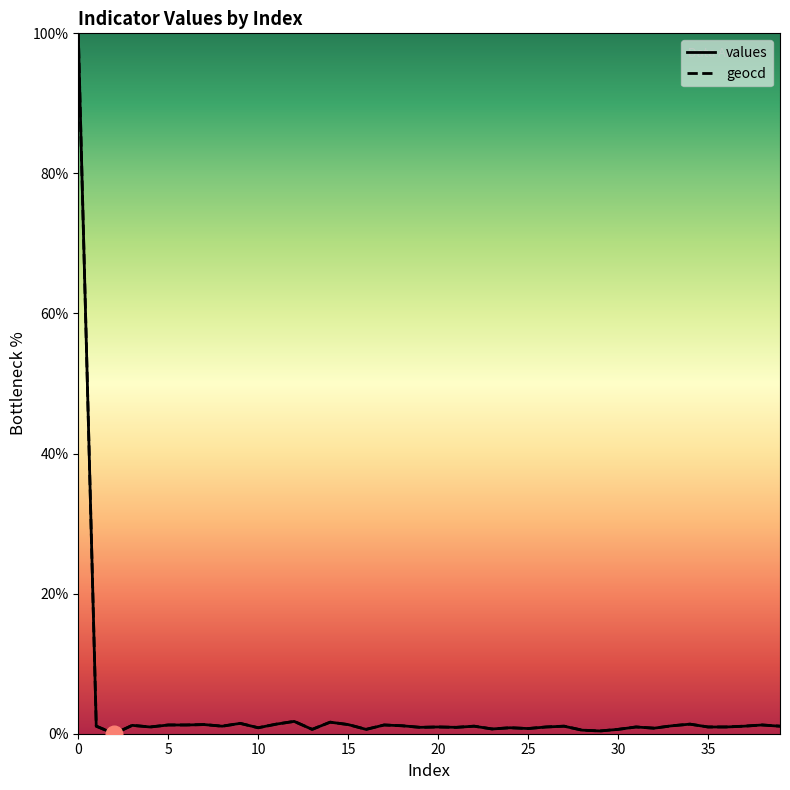

How many data points in geocd are less than 1?

19